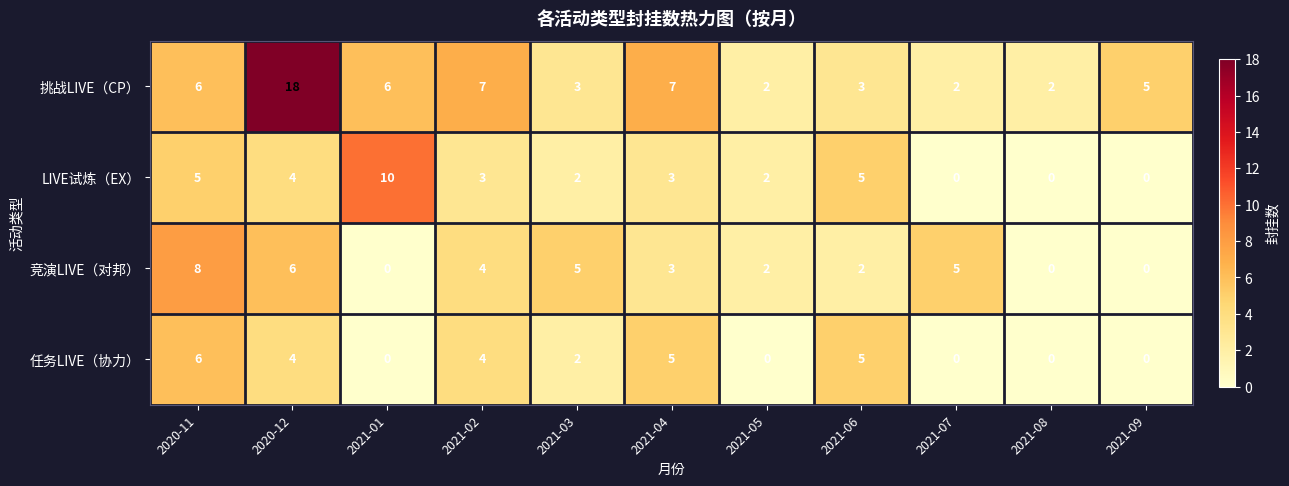

At which category is the sum across all series the highest?

2020-12